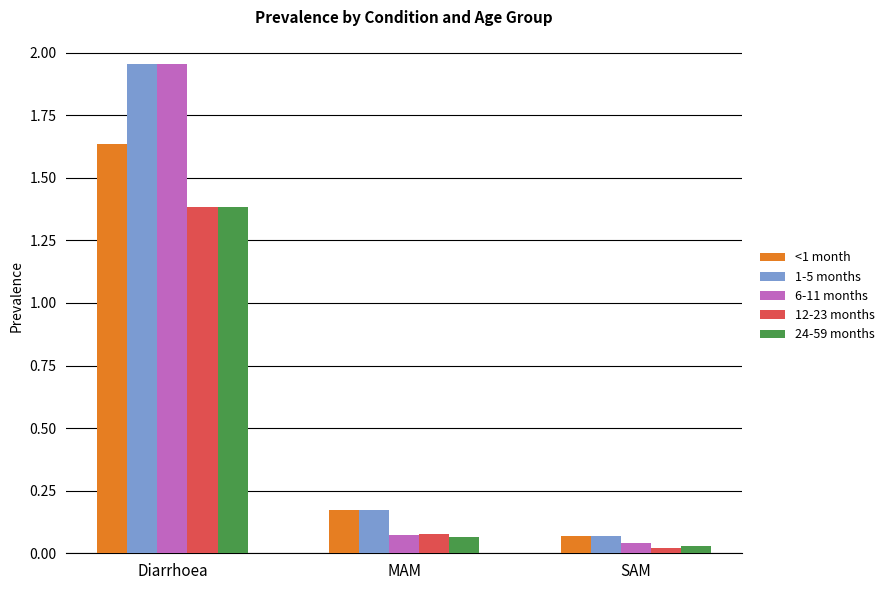

What is the average value of the 24-59 months series?

0.5